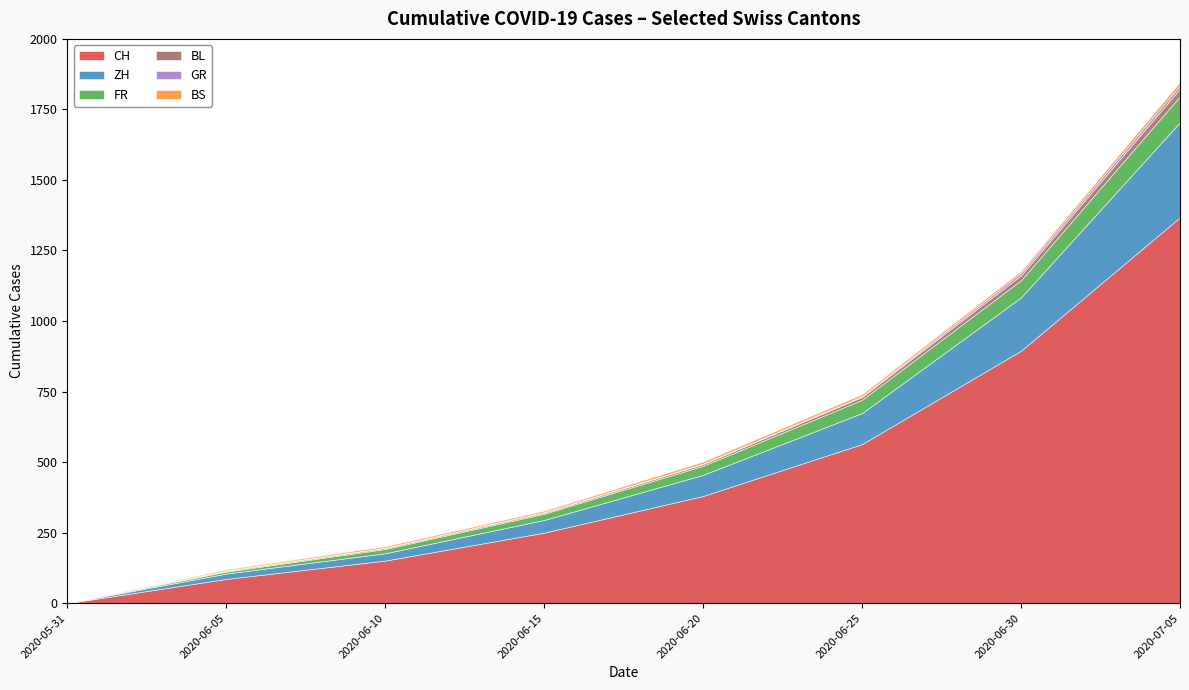

At which category is the sum across all series the highest?

2020-07-05